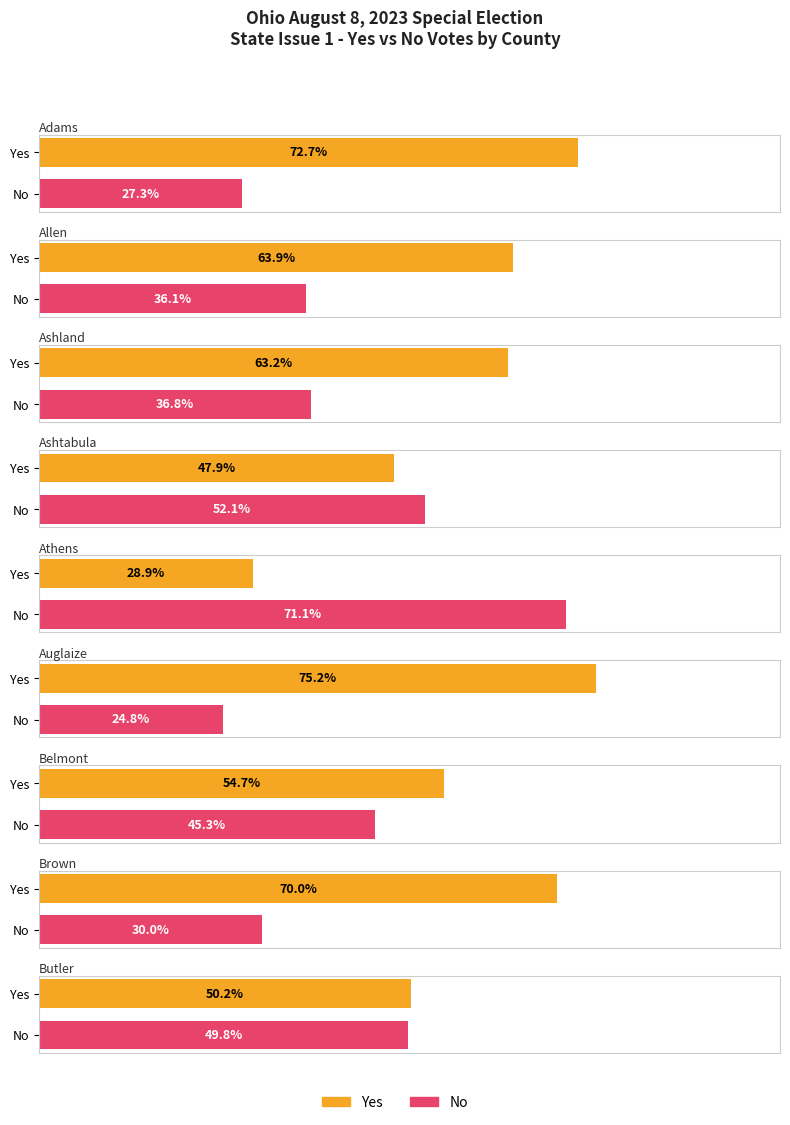

Are the bars grouped side by side (vs. stacked)?

Yes